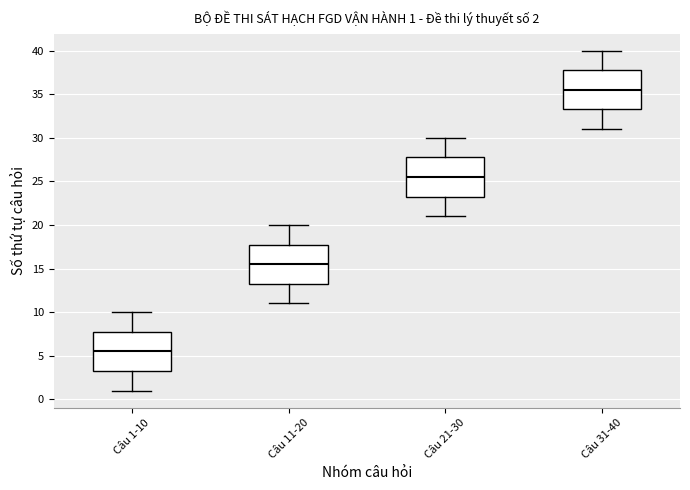

Which box's median line is the lowest?

Câu 1-10